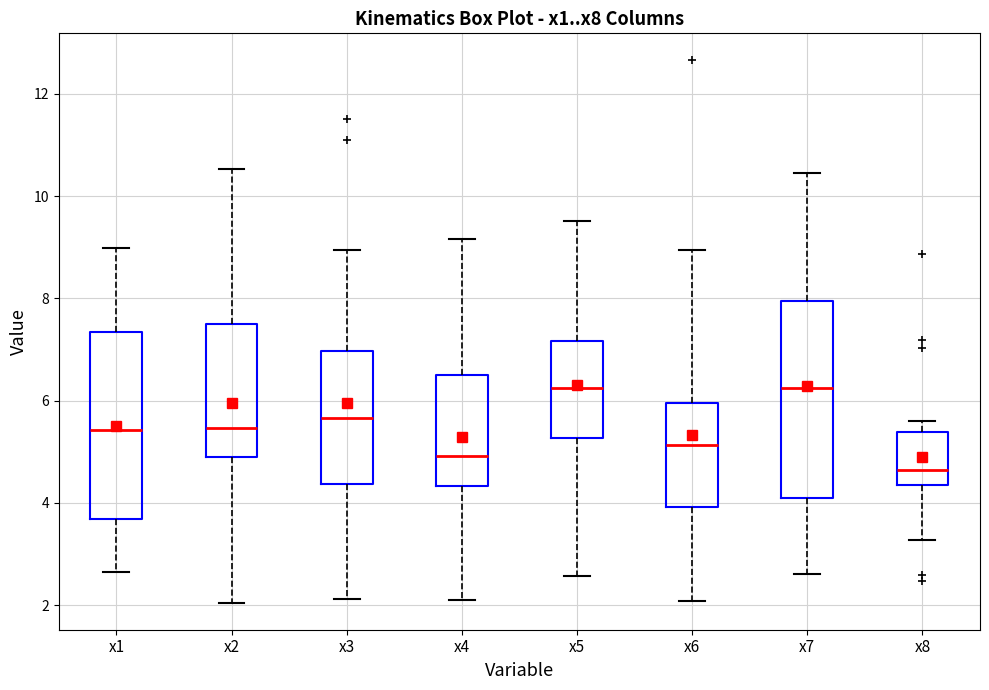

Reading left to right, transcribe this box plot: for each box, give where its median line is, the range the box spans, and where its two whiskers end, as read against the y-axis. The values are not printed on the chart, so give them approximately, as read against the axis.

x1: median 5.4, box 3.6 to 7.4, whiskers 2.6 to 9.0
x2: median 5.4, box 4.8 to 7.4, whiskers 2.0 to 10.6
x3: median 5.6, box 4.4 to 7.0, whiskers 2.2 to 9.0
x4: median 5.0, box 4.4 to 6.6, whiskers 2.2 to 9.2
x5: median 6.2, box 5.2 to 7.2, whiskers 2.6 to 9.6
x6: median 5.2, box 4.0 to 6.0, whiskers 2.0 to 9.0
x7: median 6.2, box 4.2 to 8.0, whiskers 2.6 to 10.4
x8: median 4.6, box 4.4 to 5.4, whiskers 3.2 to 5.6